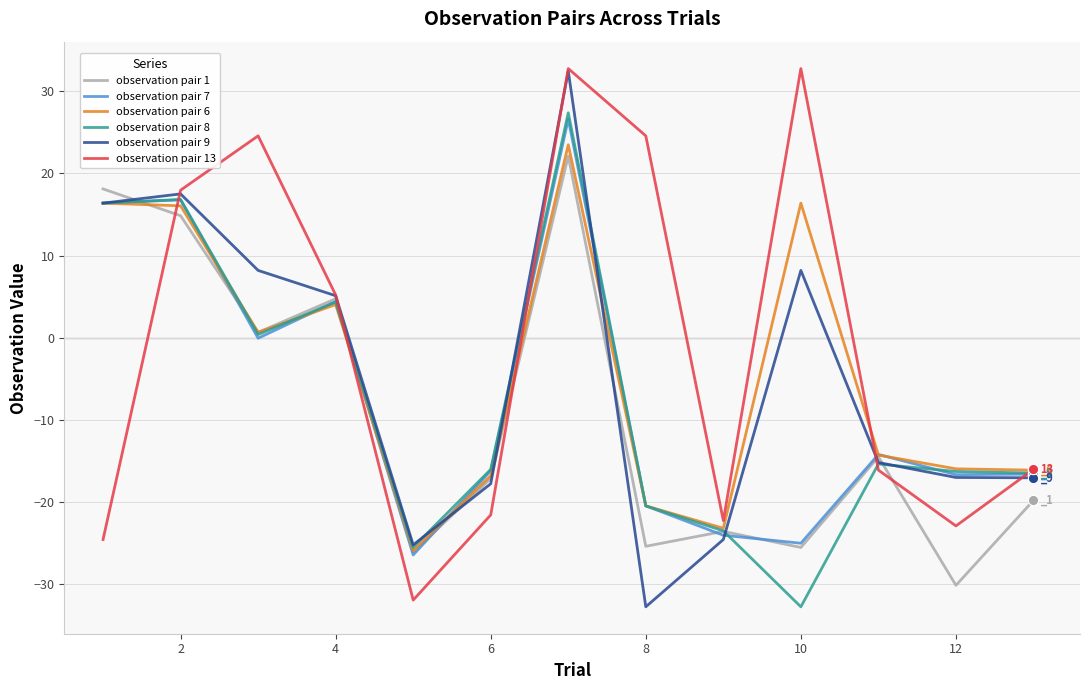

Which series has the largest total across all categories?

observation pair 13